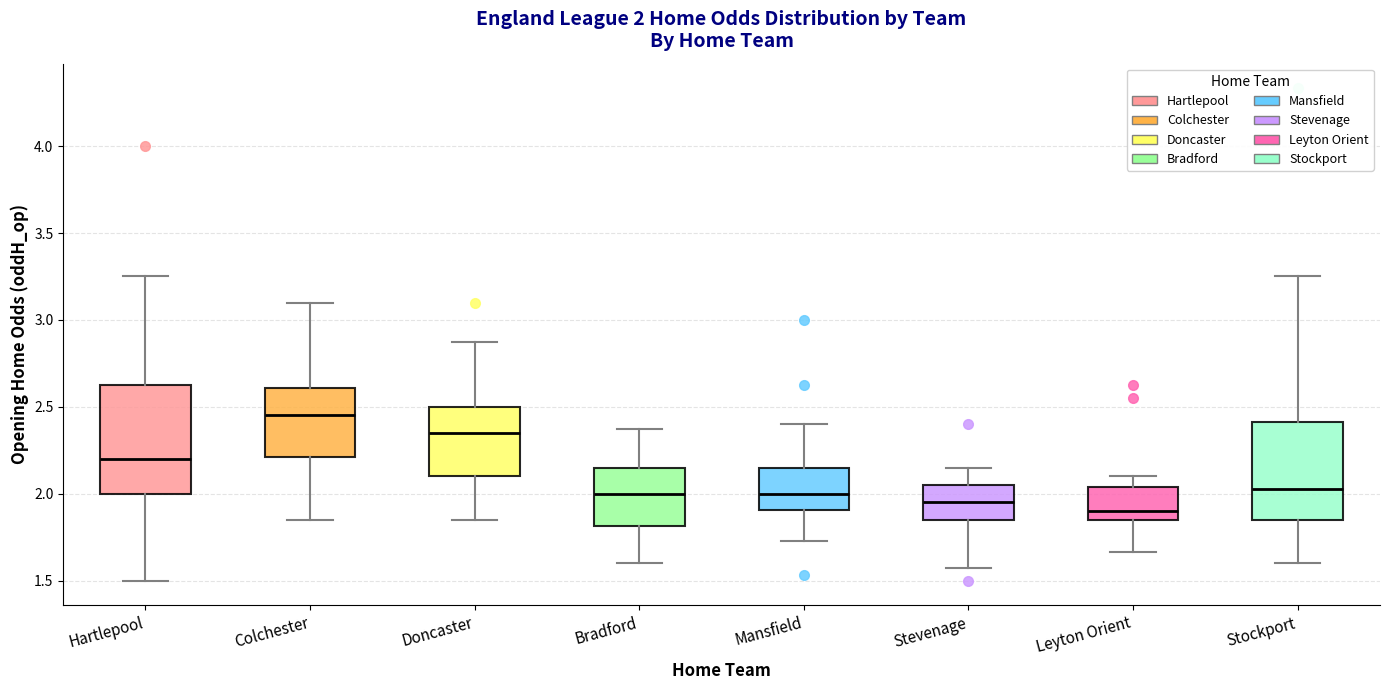

Which box's median line is the highest?

Colchester